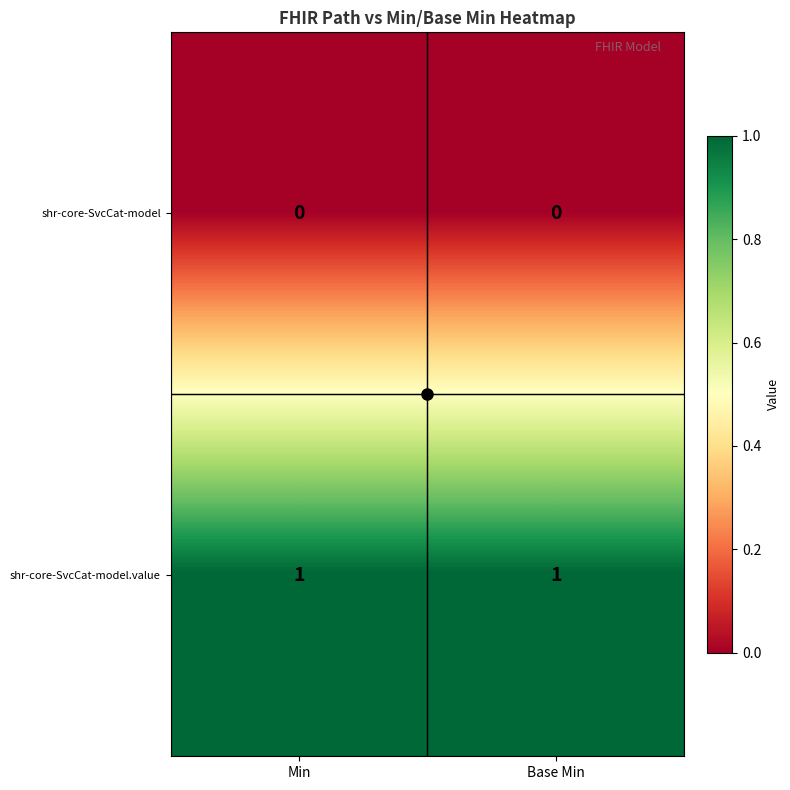

True or false: shr-core-SvcCat-model has a value of 0 at Min.

True